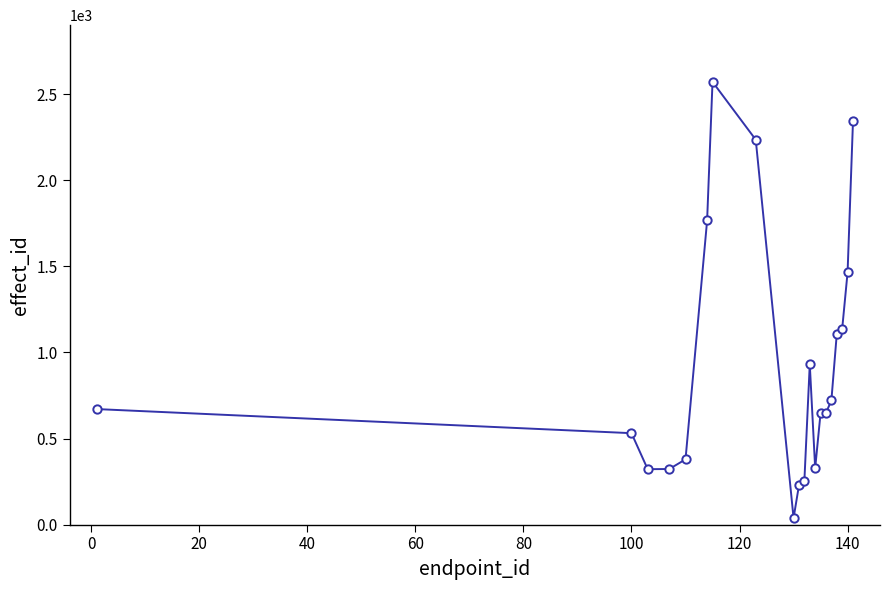

True or false: the data has more than 0 interior local peaks.

True